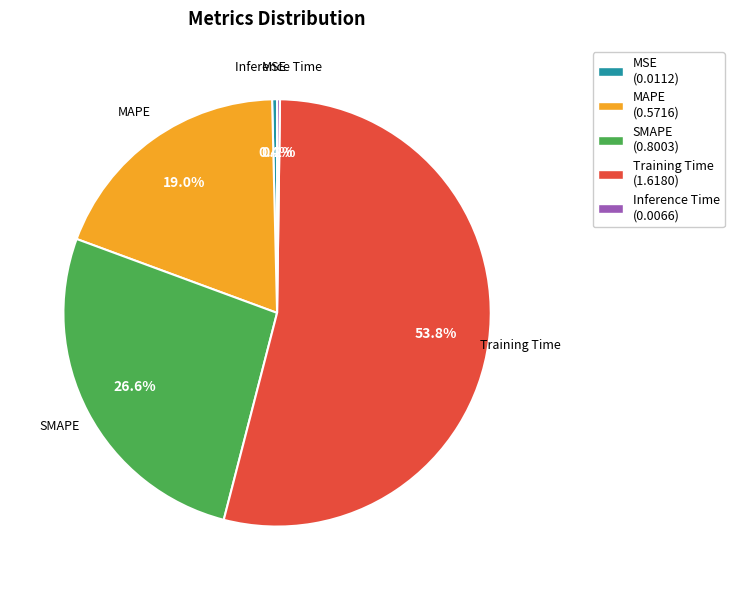

Which slice represents more than half of the pie?

Training Time